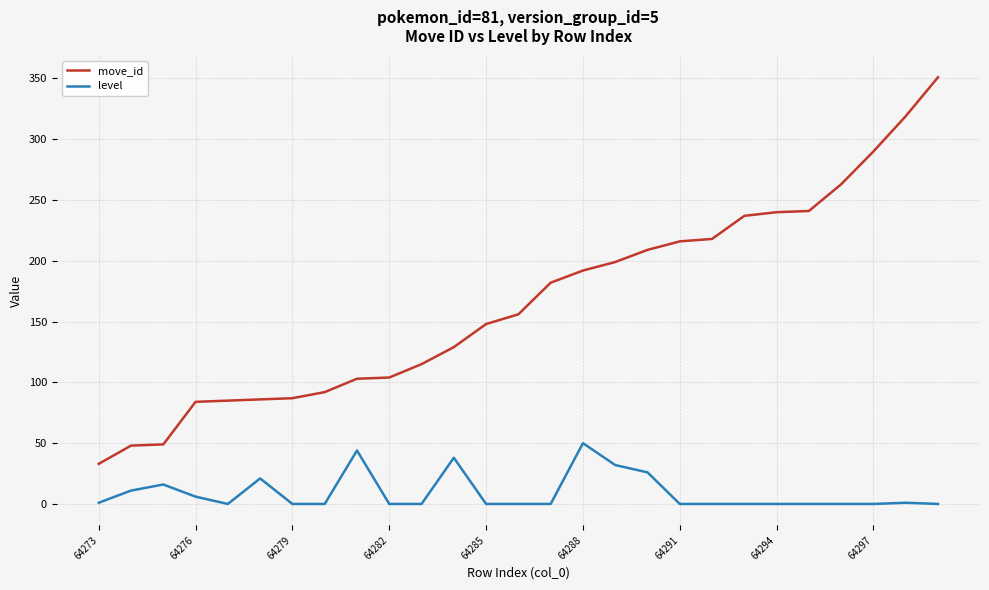

What is the greatest value displayed?

351